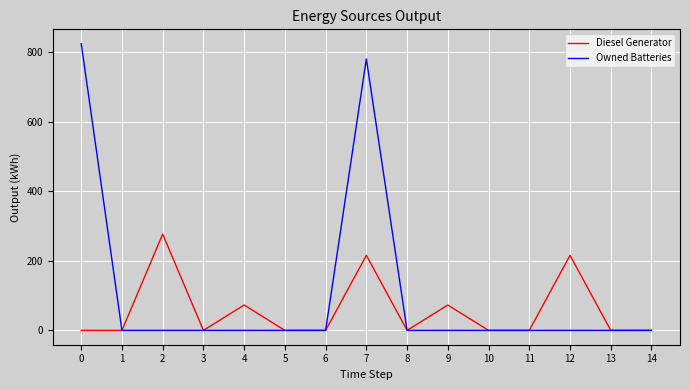

Which series has the widest spread of values?

Owned Batteries